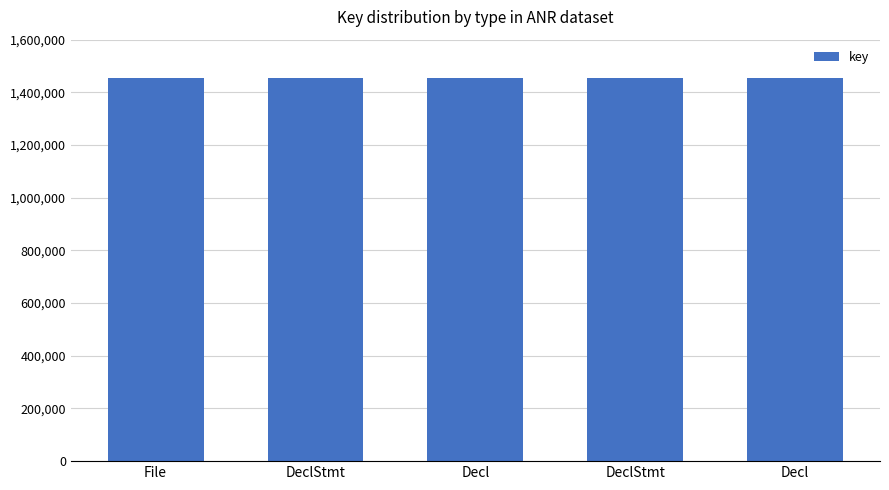

How many distinct data groups are displayed?

1